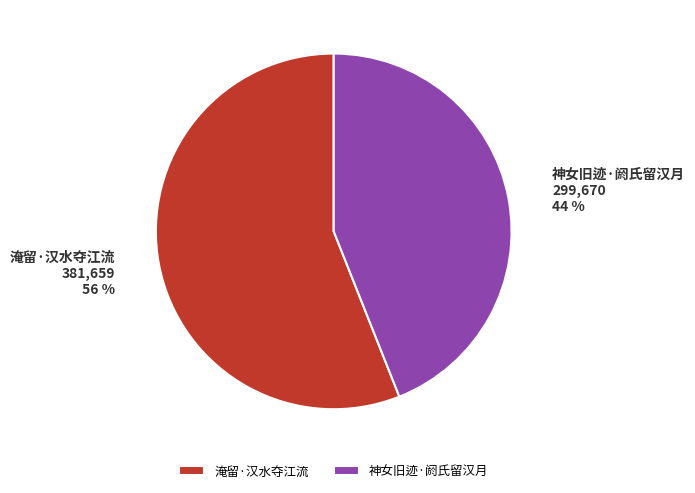

How many slices are in this pie chart?

2